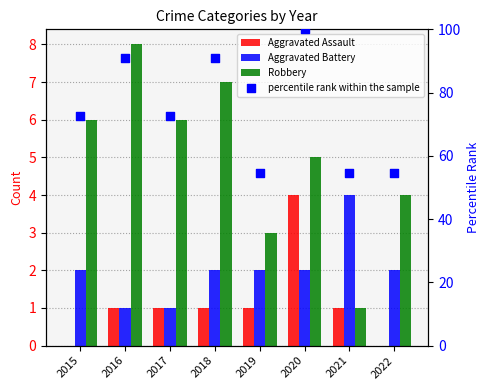

Which series contains the highest Y value?

percentile rank within the sample